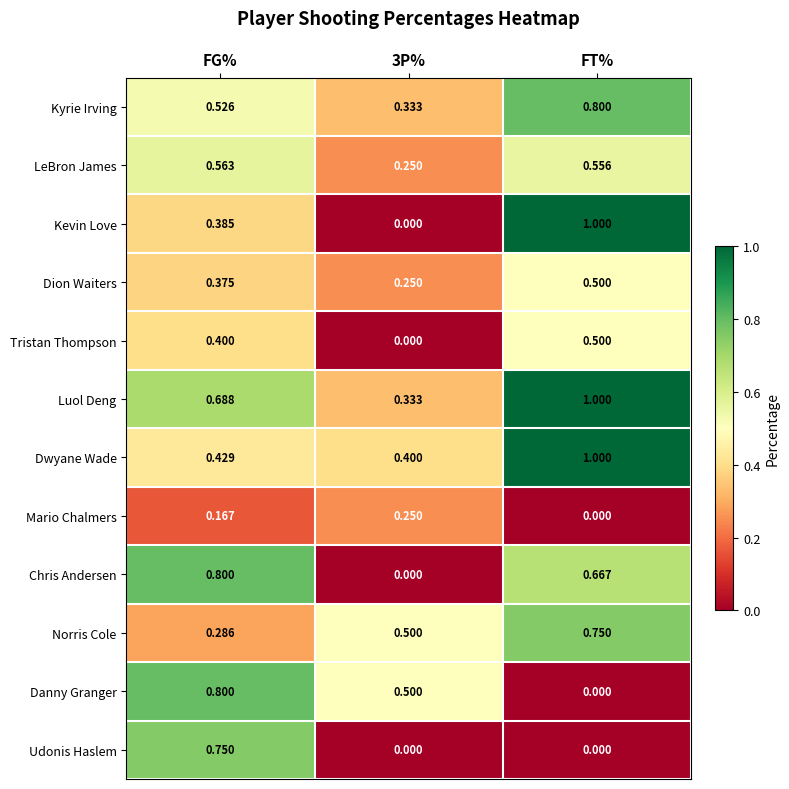

Where is Norris Cole nearest to the value 0?

FG%